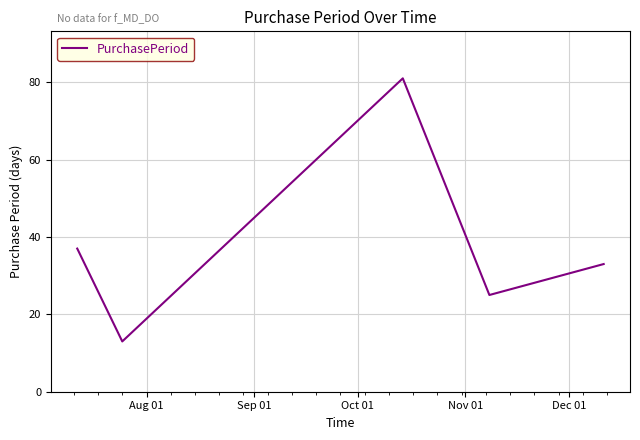

What is the maximum value shown in the chart?

81